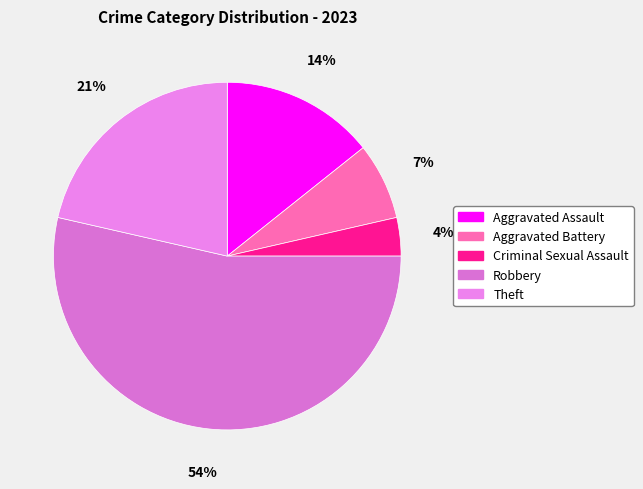

True or false: Aggravated Assault accounts for 8% of the total.

False